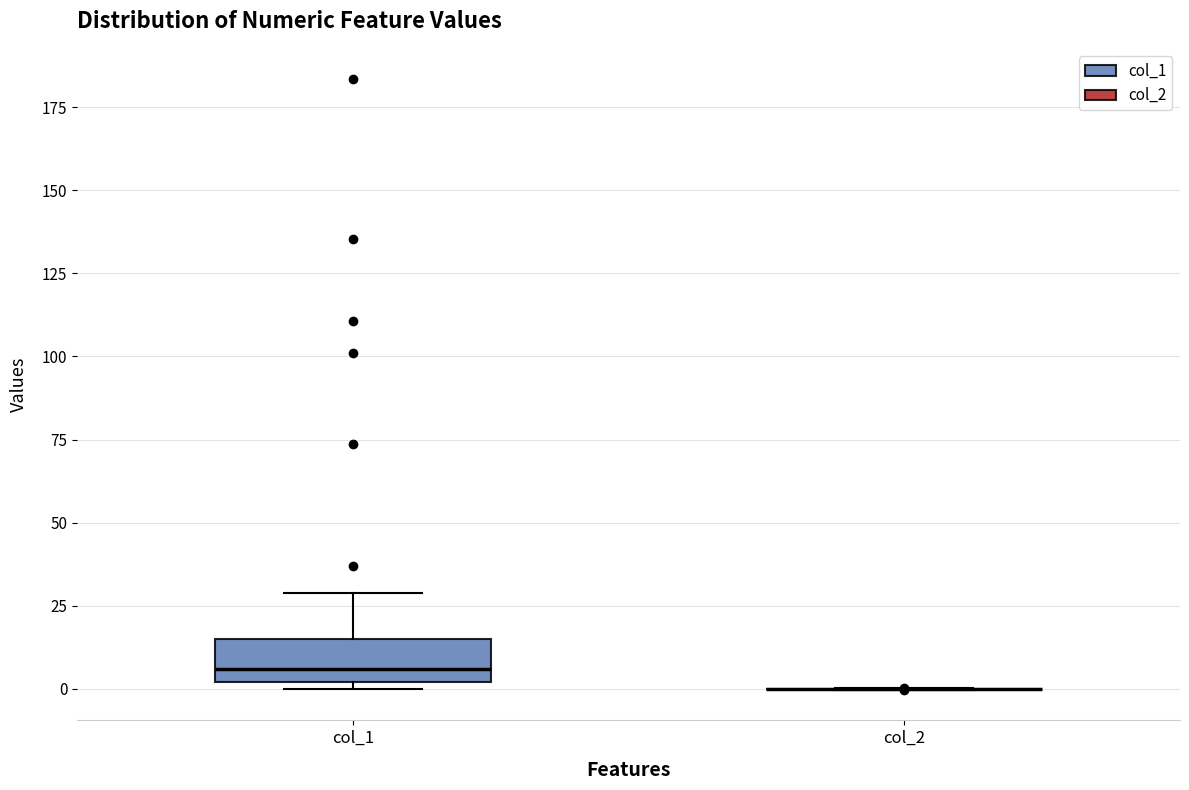

Reading left to right, read every box against the y-axis: the position of its median line, the range the box covers, and the ends of its whiskers. The values are not printed on the chart, so give them approximately, as read against the axis.

col_1: median 5, box 0 to 15, whiskers 0 (just below the box's lower edge) to 30
col_2: box collapsed to a line at 0, whiskers 0 to 0